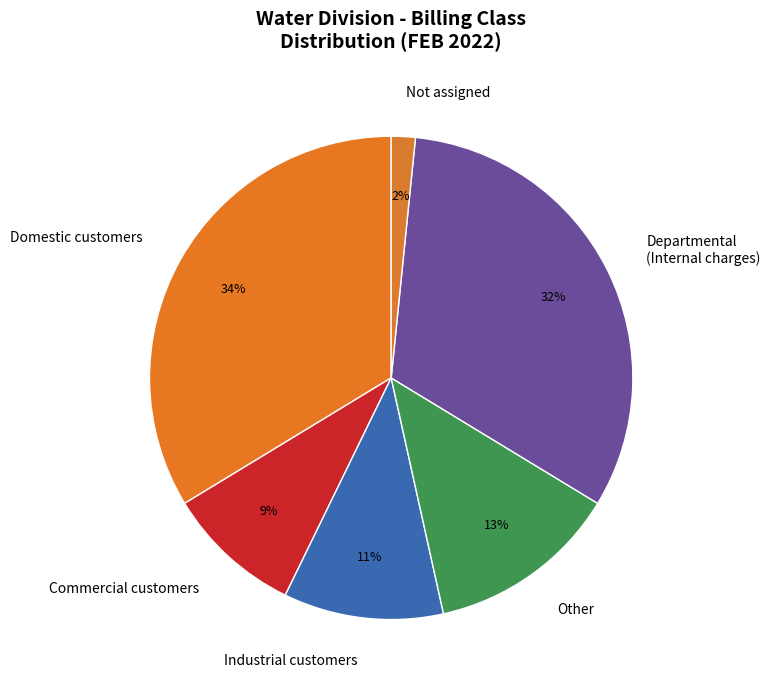

The Departmental (Internal charges) slice represents 32% of the pie. True or false?

True